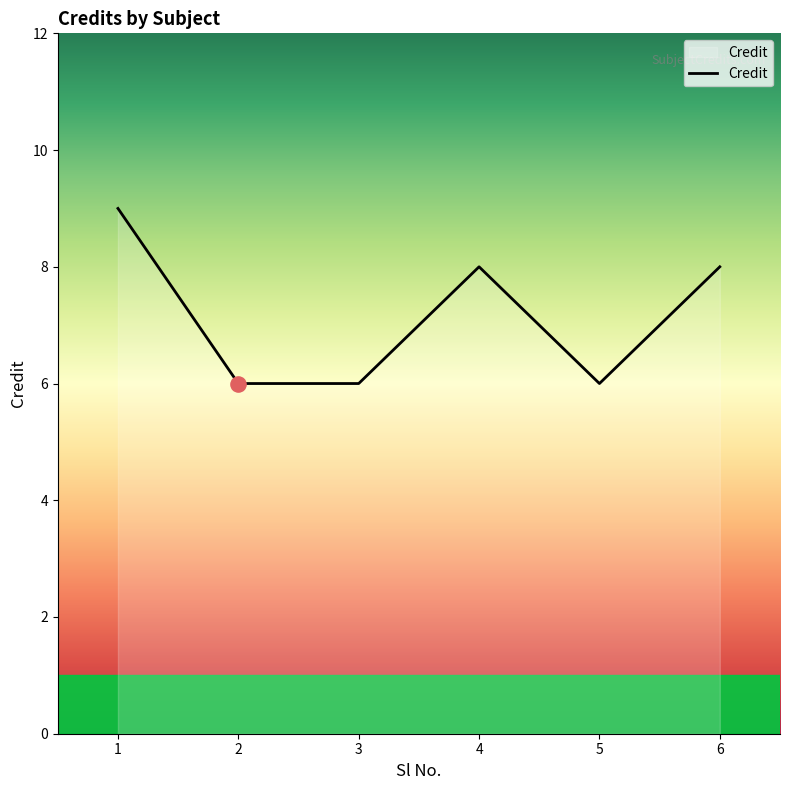

What is the change in value from 5 to 6?

+2